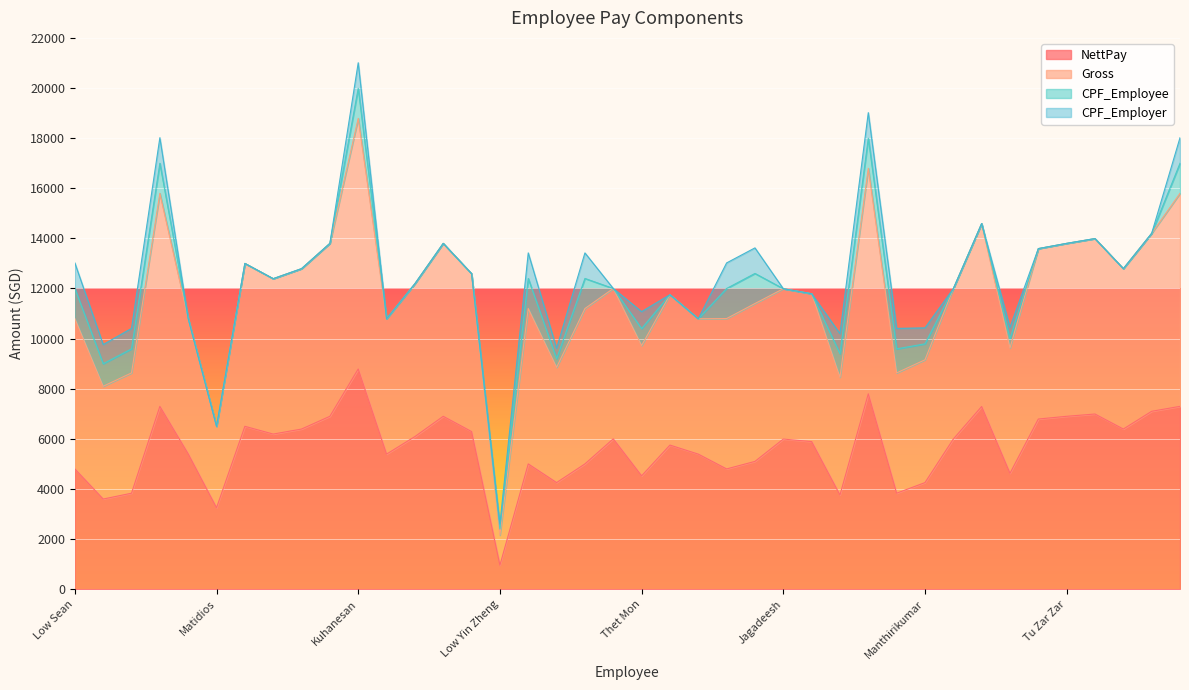

Which category has the lowest value in the NettPay series?

Low Yin Zheng